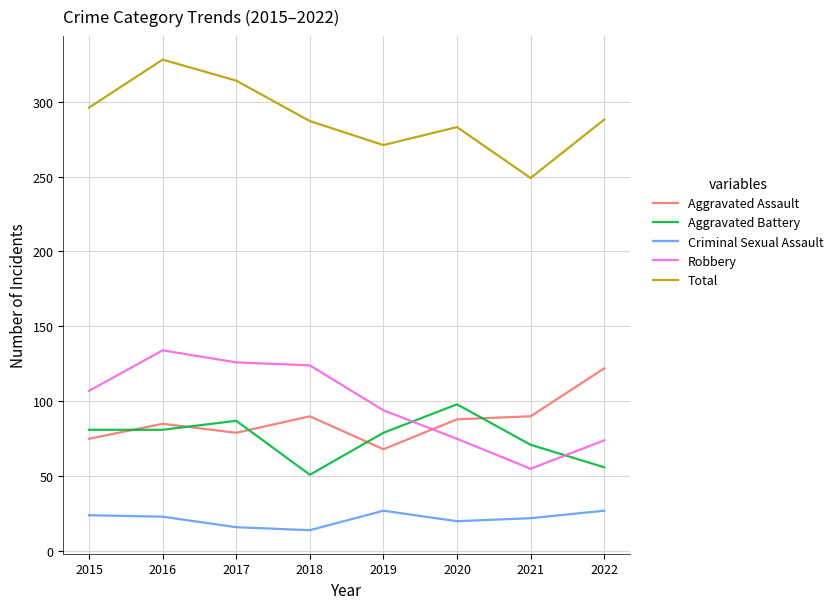

Count the number of categories in the chart.

8